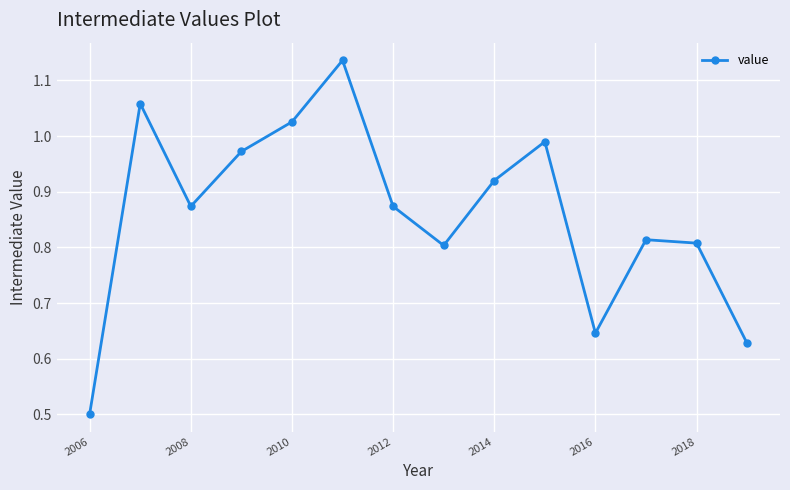

How many categories are shown in the chart?

14